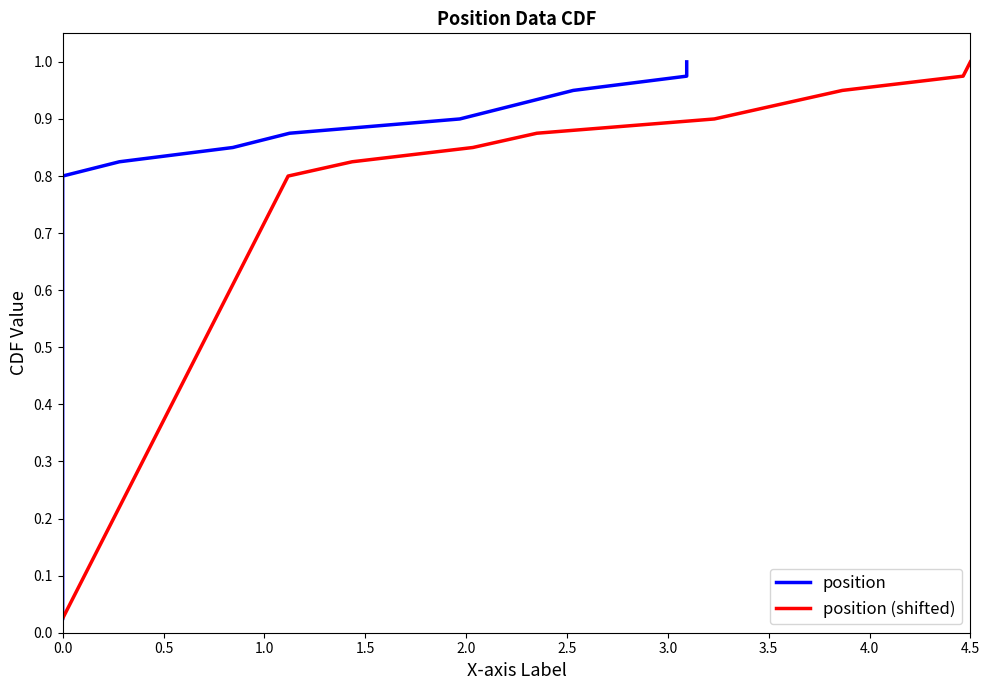

Reading left to right, list all the values displayed in this chart.

position: 0.0	0.1	0.1	0.1	0.1	0.1	0.2	0.2	0.2	0.2	0.3	0.3	0.3	0.3	0.4	0.4	0.4	0.5	0.5	0.5	0.5	0.6	0.6	0.6	0.6	0.7	0.7	0.7	0.7	0.8	0.8	0.8	0.8	0.8	0.9	0.9	0.9	0.9	1.0	1.0
position (shifted): 0.0	0.1	0.1	0.1	0.1	0.1	0.2	0.2	0.2	0.2	0.3	0.3	0.3	0.3	0.4	0.4	0.4	0.5	0.5	0.5	0.5	0.6	0.6	0.6	0.6	0.7	0.7	0.7	0.7	0.8	0.8	0.8	0.8	0.8	0.9	0.9	0.9	0.9	1.0	1.0